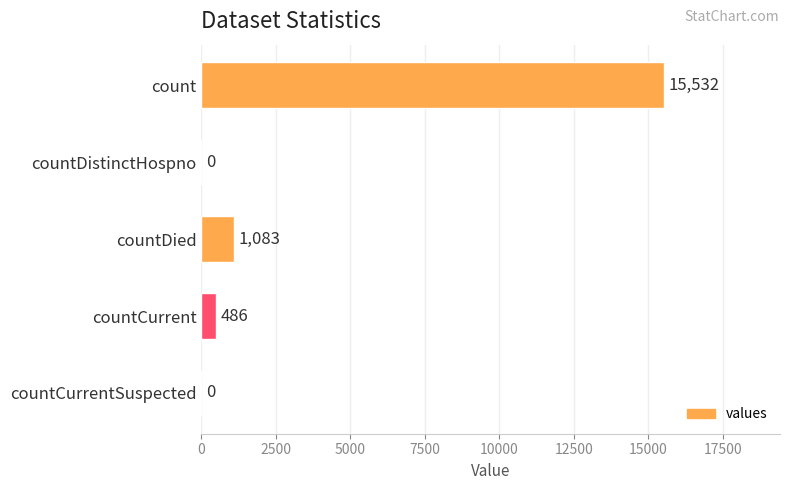

Is it true that the value at countCurrentSuspected is 9543?

False